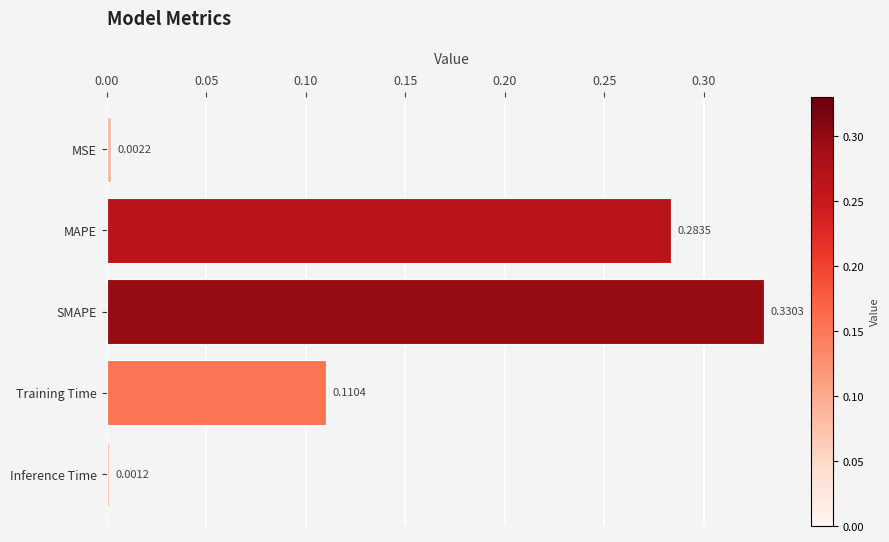

Rank the categories by value from highest to lowest.

SMAPE, MAPE, Training Time, MSE, Inference Time